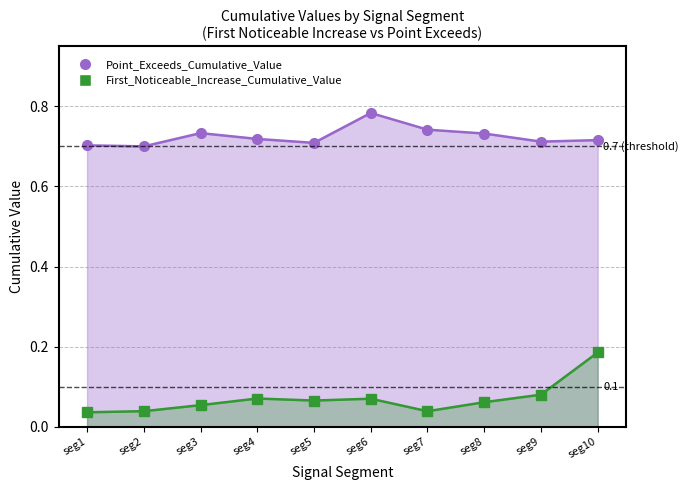

What is the total value across all series at seg7?

0.8